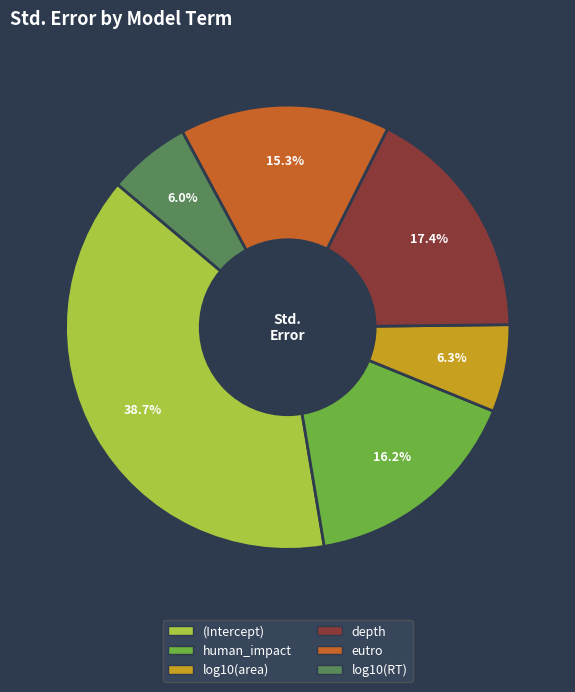

What percentage is the (Intercept) slice, to the nearest percent?

39%